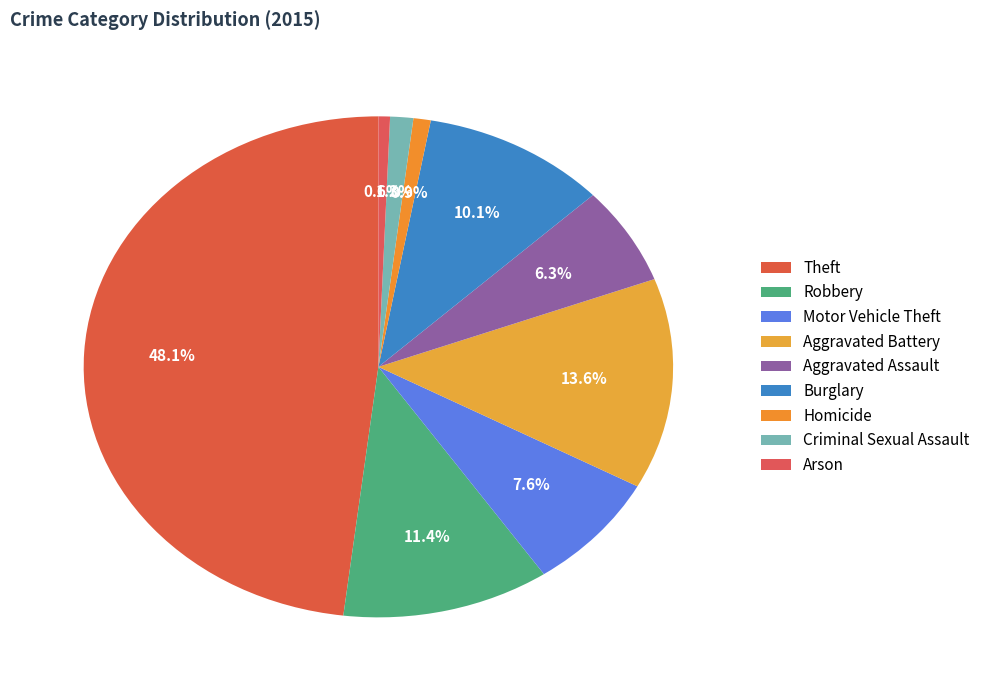

To the nearest percent, what is the average slice percentage?

11%